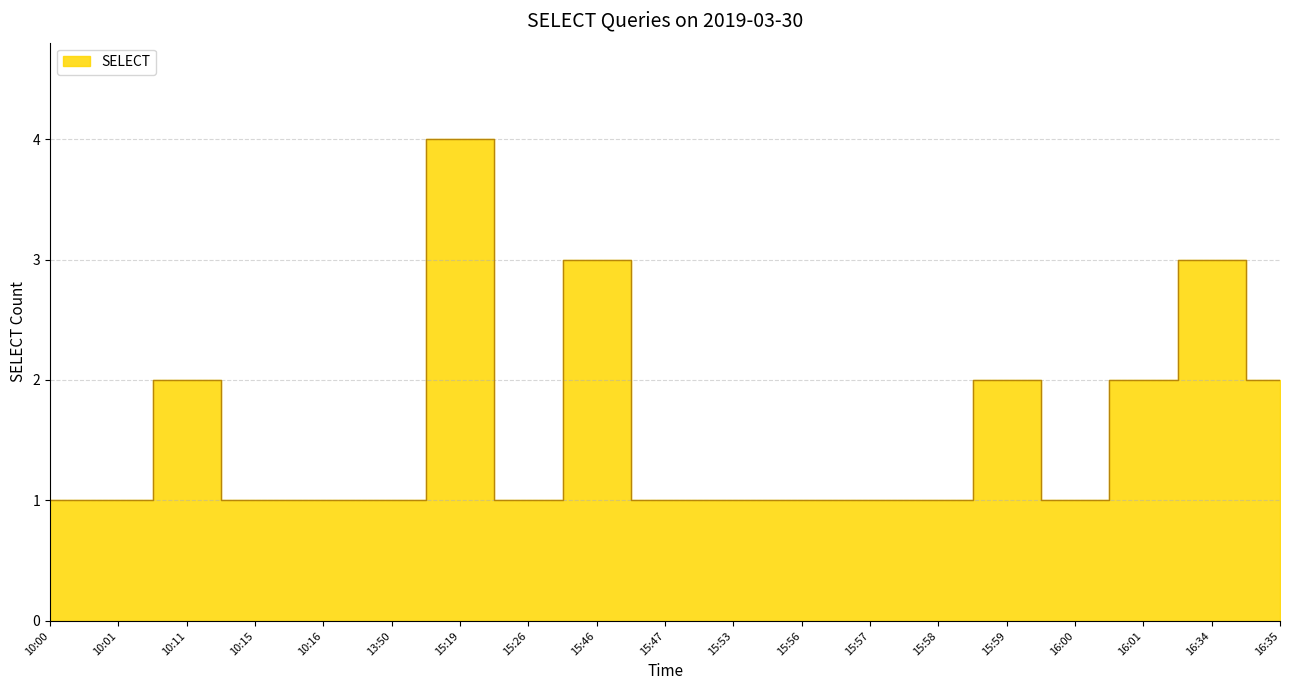

What position from the right is 10:00?

19